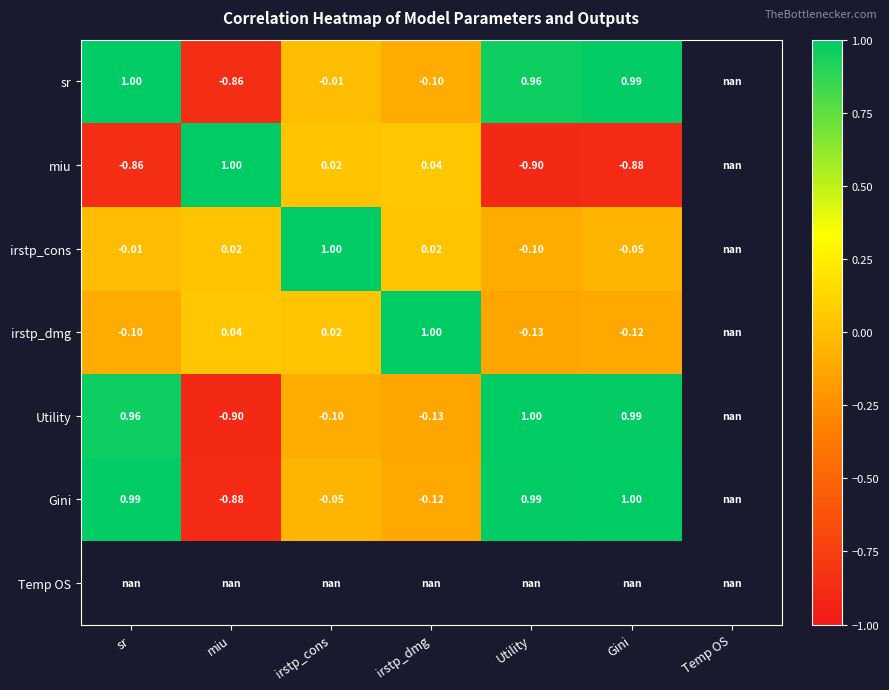

Is the value of Gini at irstp_dmg greater than the value of sr at irstp_dmg?

No